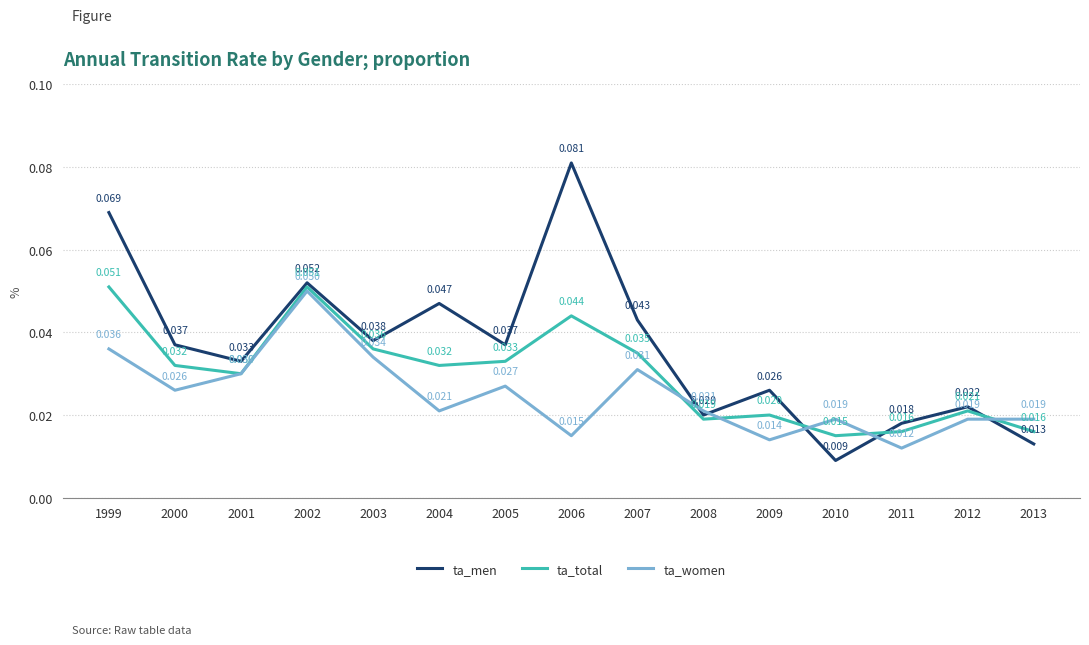

The value of ta_men at 2004 is 0.1. True or false?

False